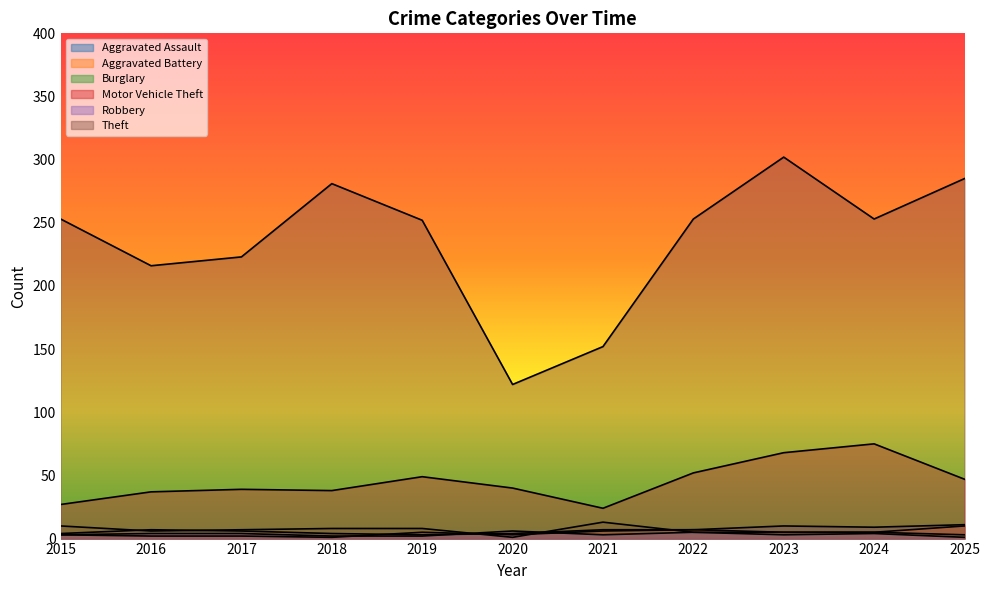

Between 2017 and 2023, which is larger?

2023